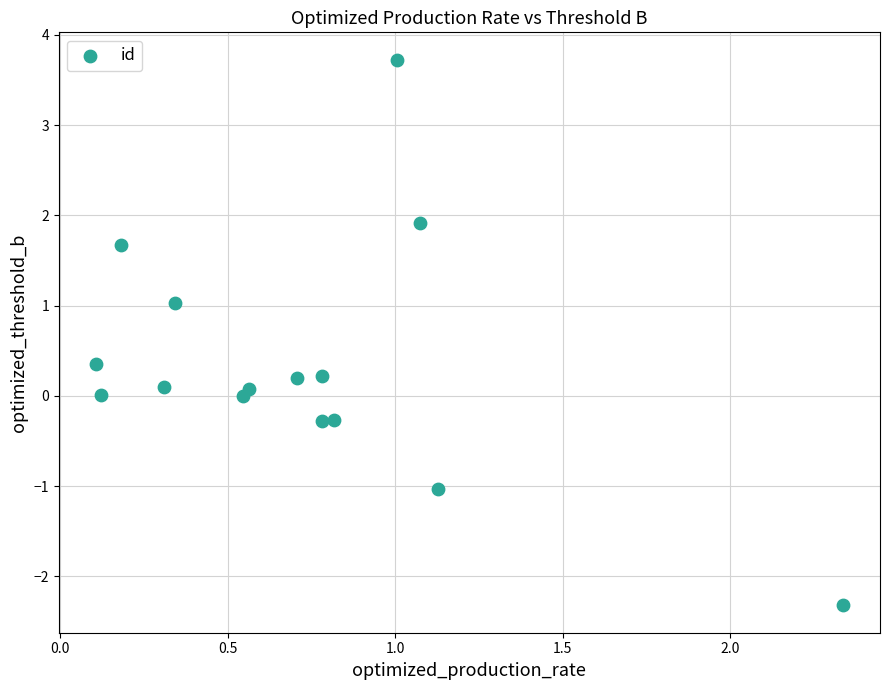

What is the range of Y values (max minus min)?

6.0